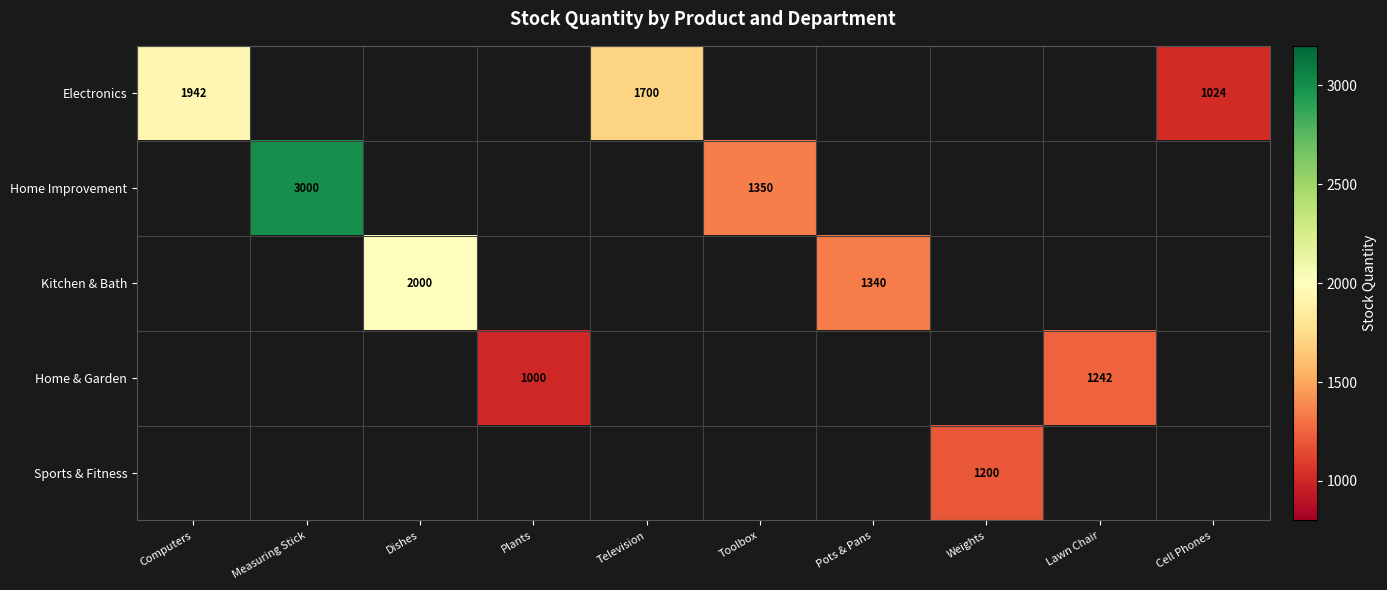

Is it true that Kitchen & Bath equals 2000 at Dishes?

True